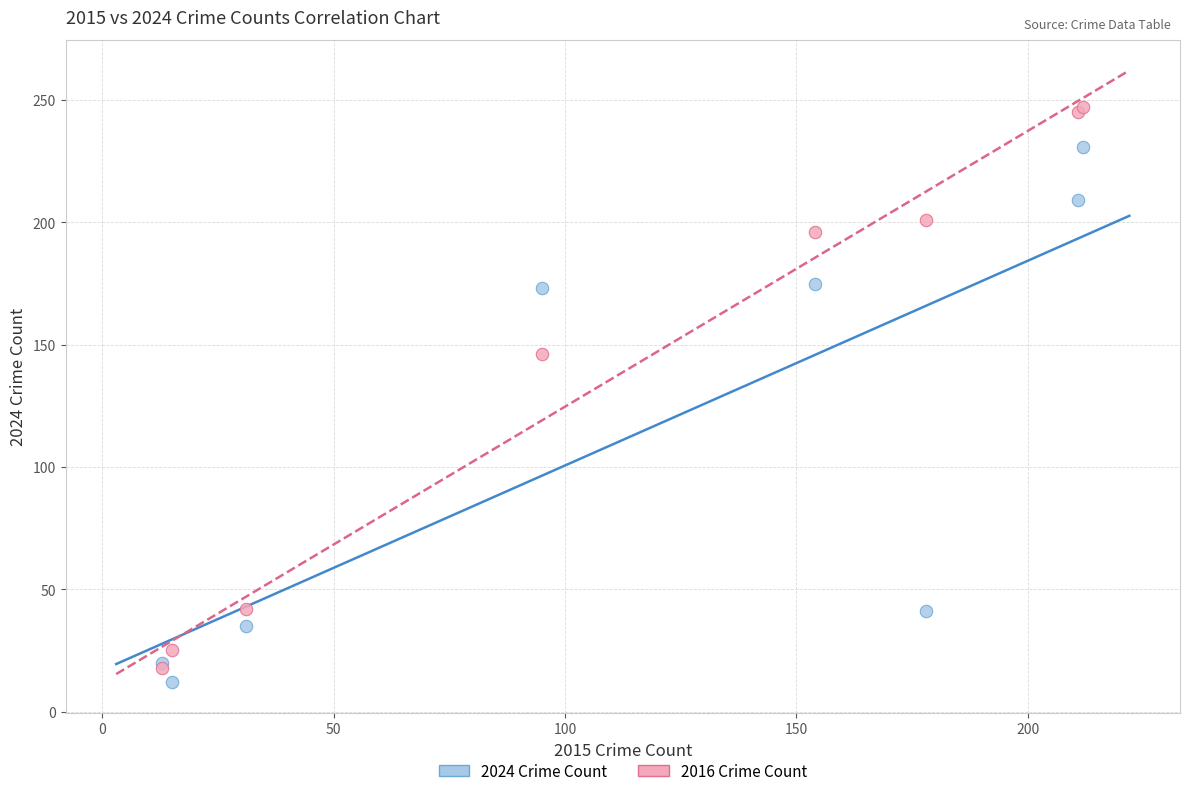

What are all the series names shown in the legend?

2024 Crime Count, 2016 Crime Count